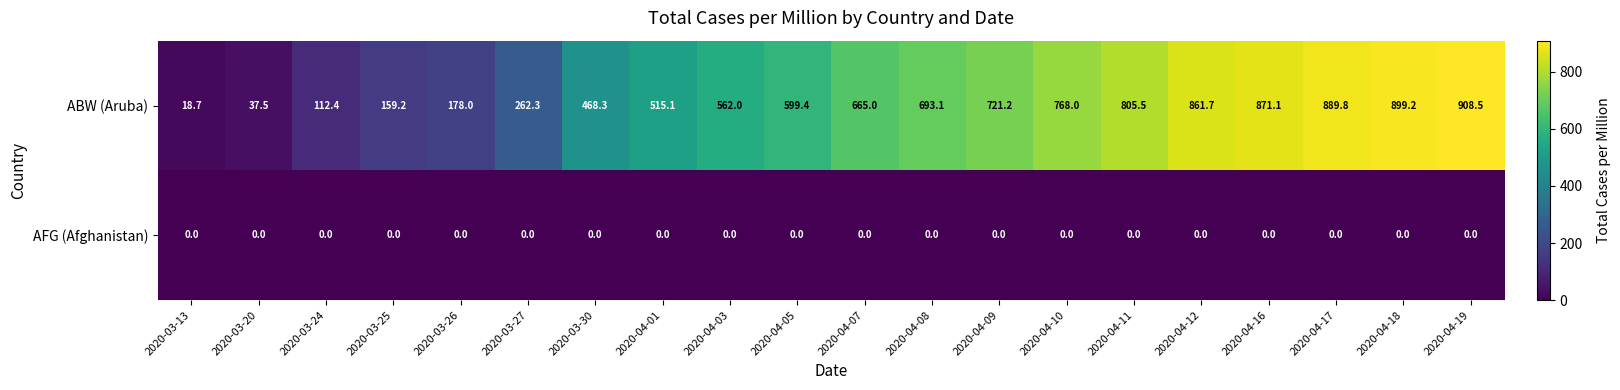

The value of ABW (Aruba) at 2020-04-19 is 908.5. True or false?

True